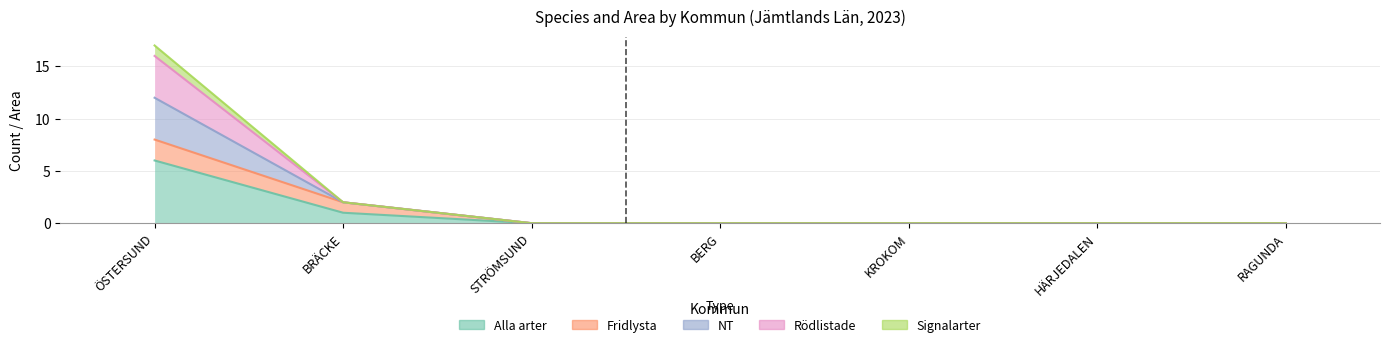

At which label does NT reach its minimum?

STRÖMSUND